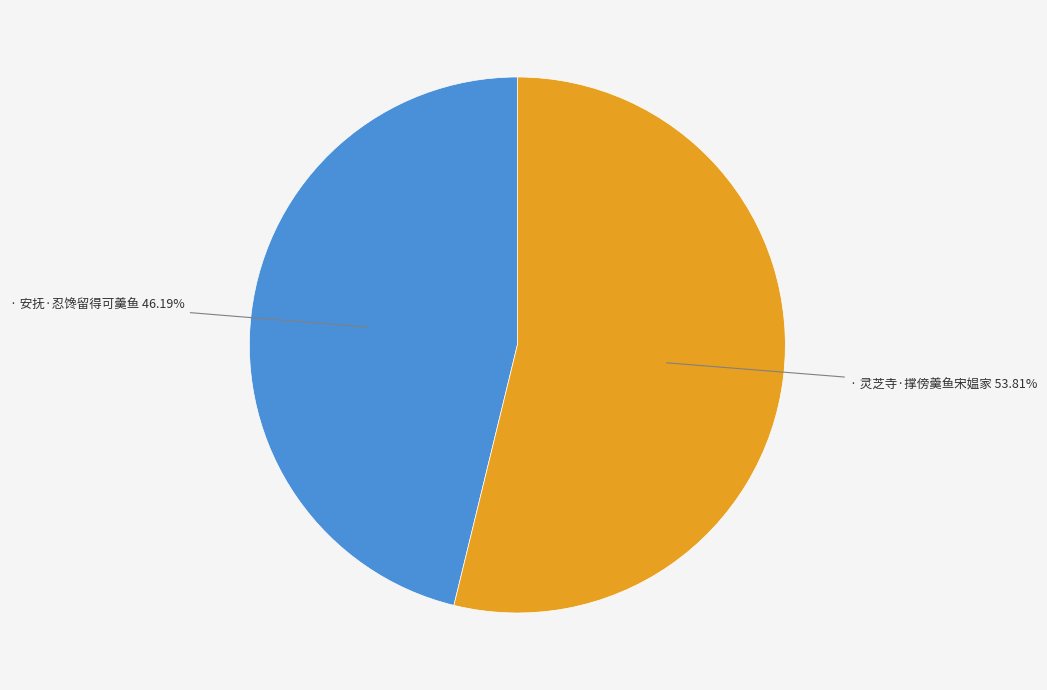

Is there a majority slice in this chart?

Yes